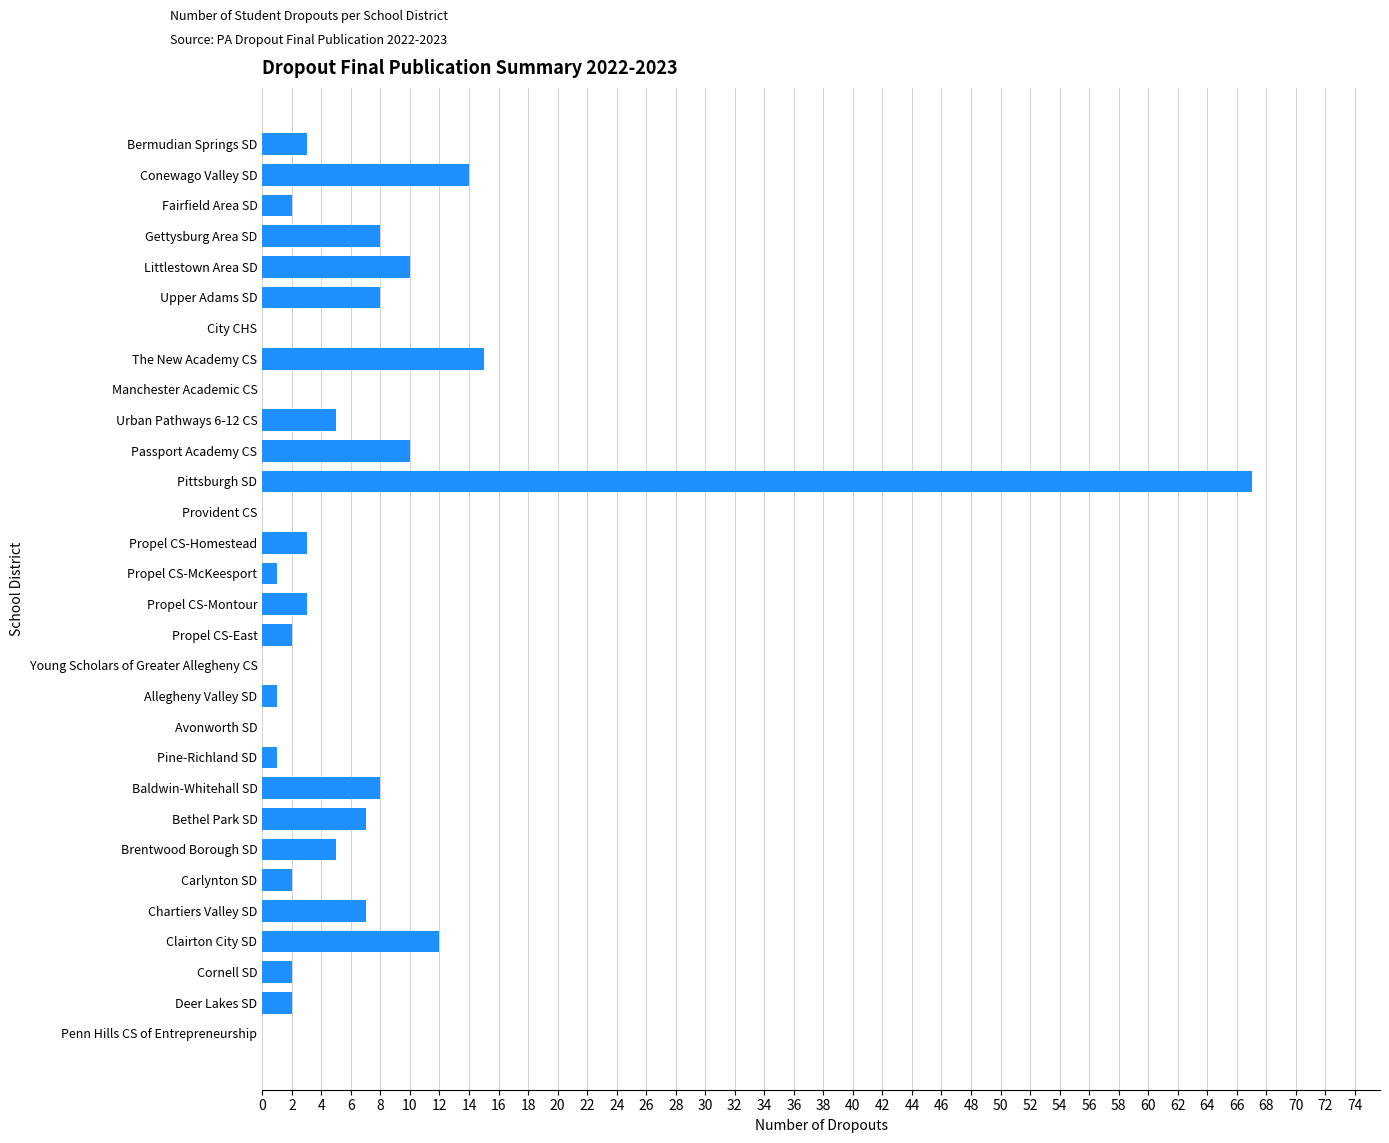

The value at The New Academy CS is 25. True or false?

False